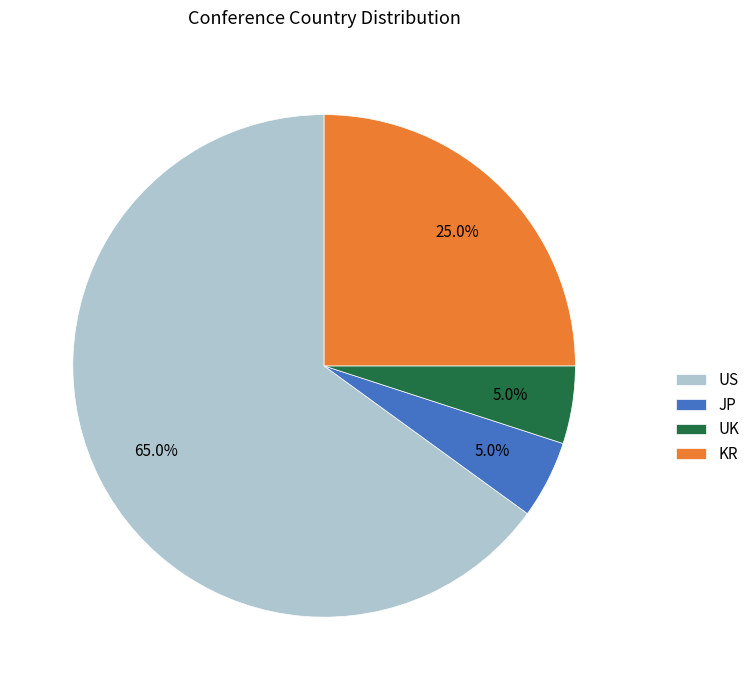

What percentage is the US slice, to the nearest percent?

65%